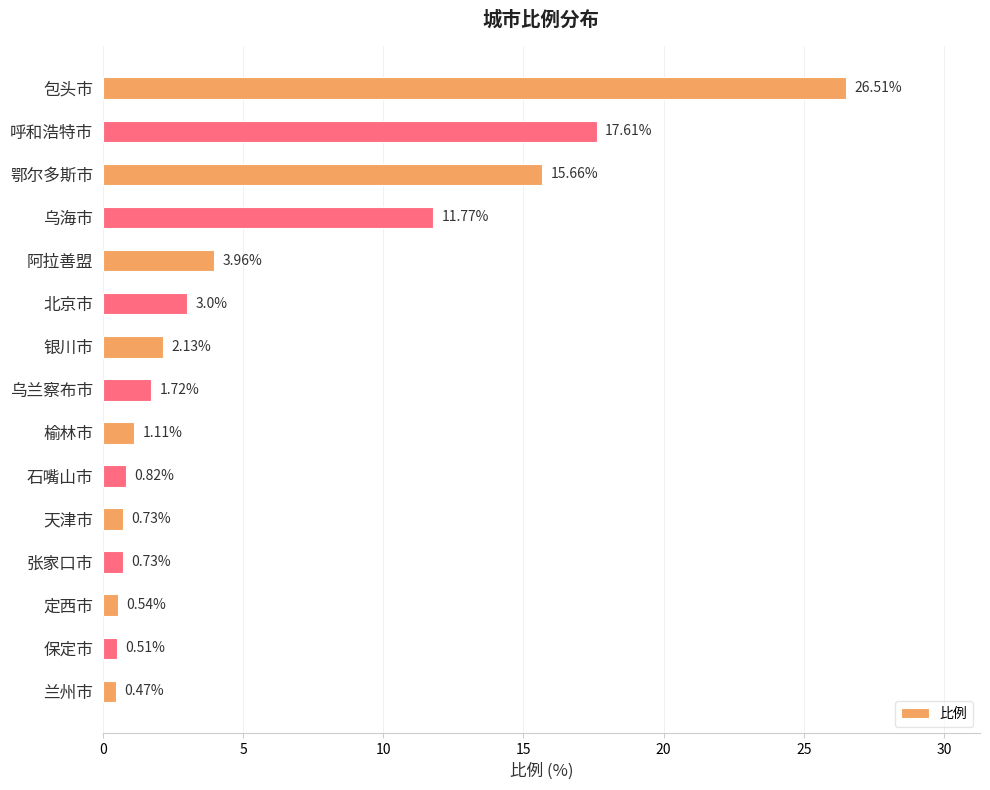

What is the label of the 12th bar from the bottom?

乌海市